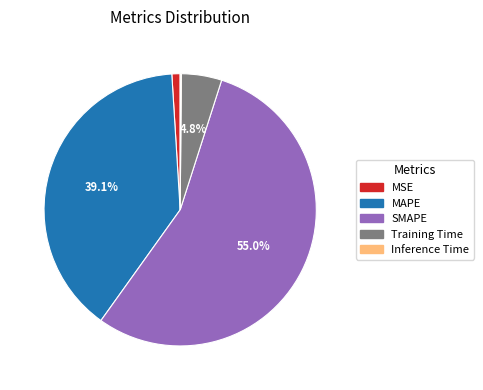

Which category has the biggest portion of the pie?

SMAPE